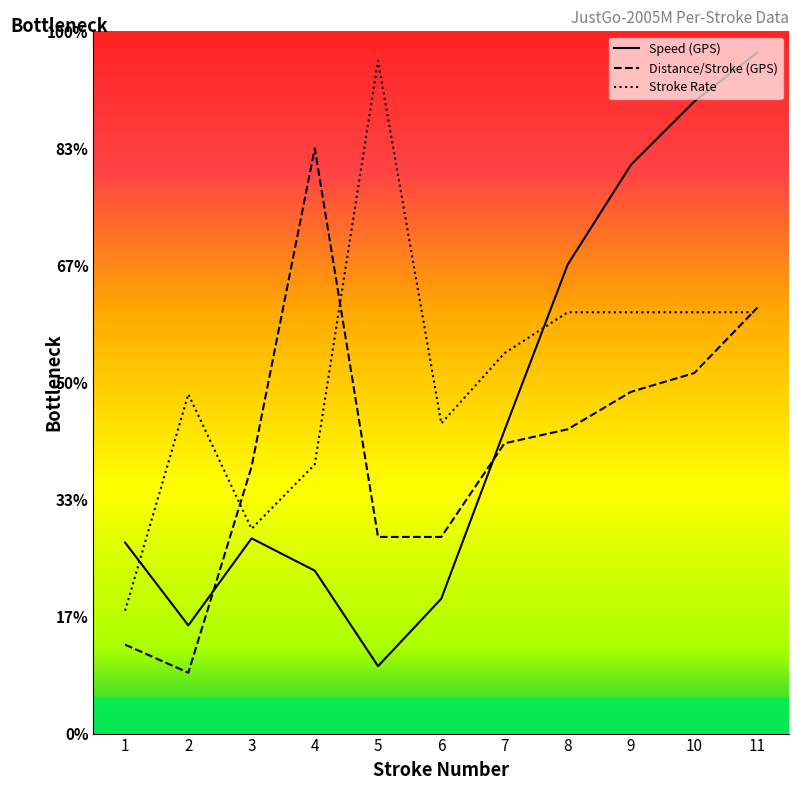

What is the sum of all Distance/Stroke (GPS) values?

266.4